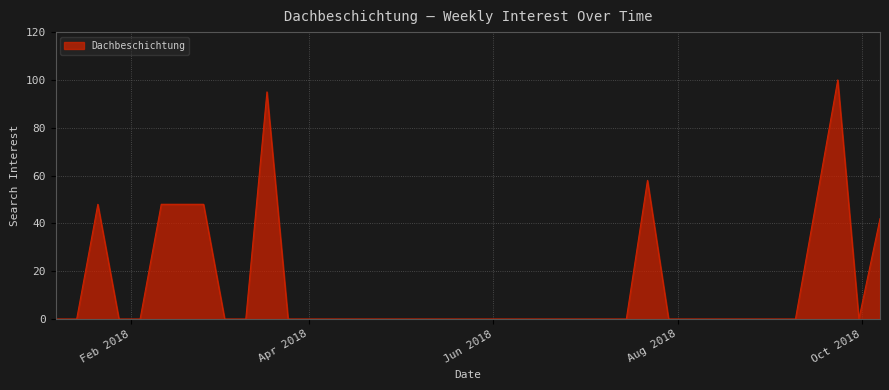

What is the maximum value shown in the chart?

100